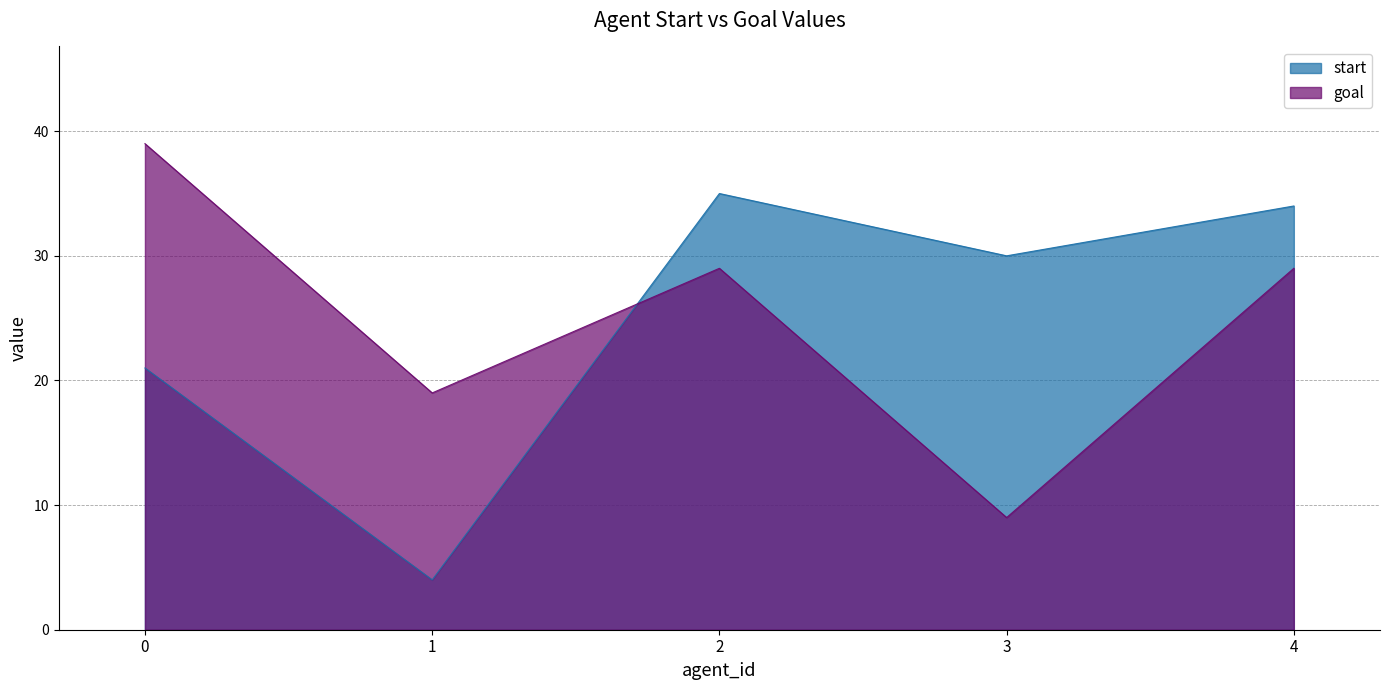

What is the sum of all goal values?

125